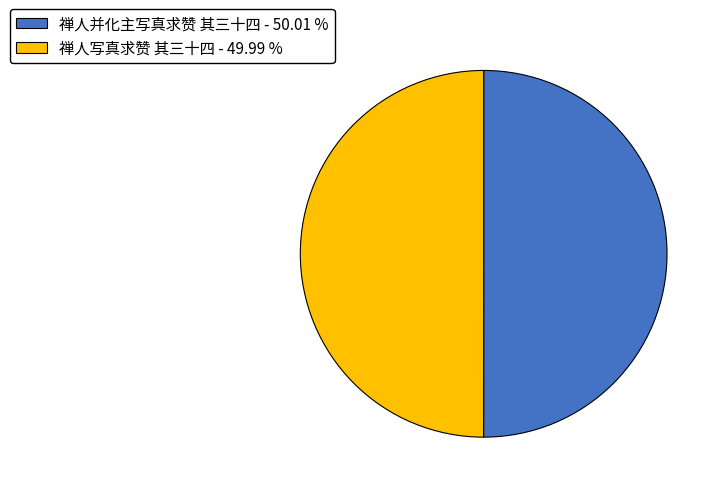

Is the sum of 禅人并化主写真求赞 其三十四 - 50.01 % and 禅人写真求赞 其三十四 - 49.99 % greater than half?

Yes